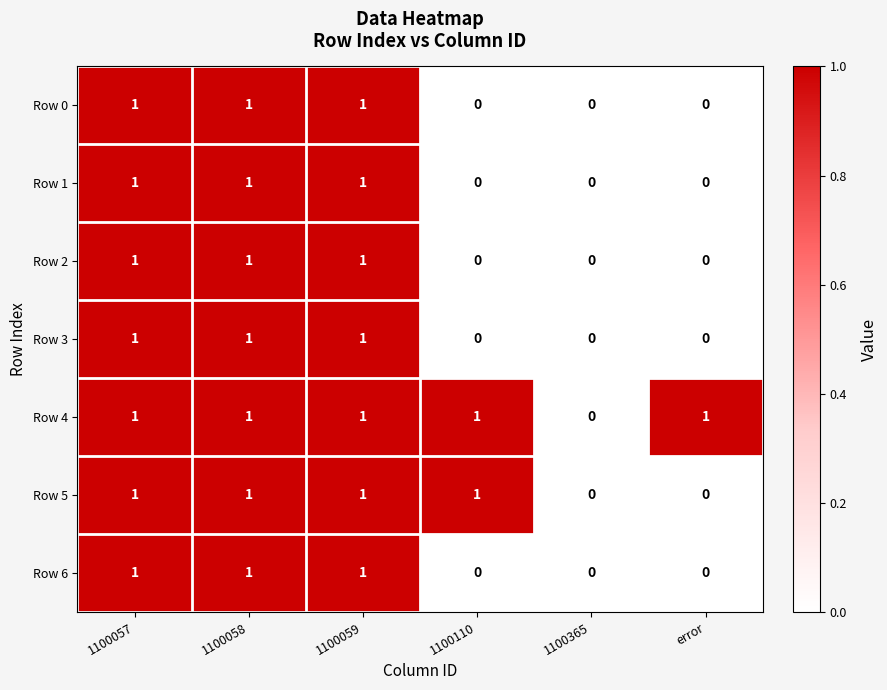

Which series changed the most between 1100365 and error?

Row 4